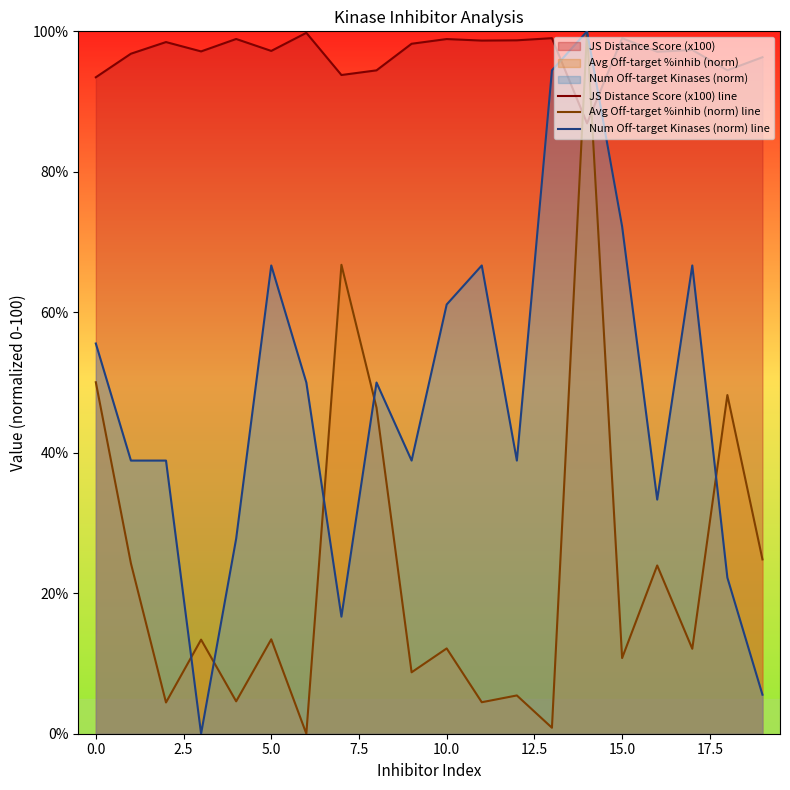

The JS Distance Score (x100) line series shows 38.5 at 11. True or false?

False